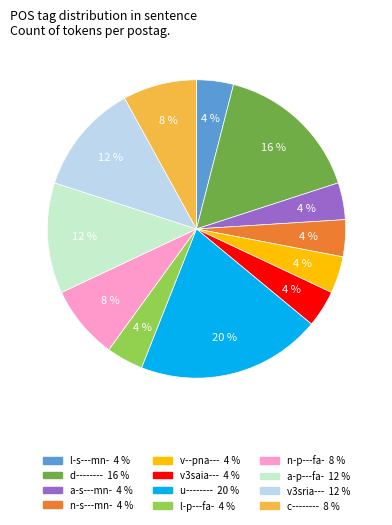

To the nearest percent, what is the difference between the largest and smallest slice percentages?

16%